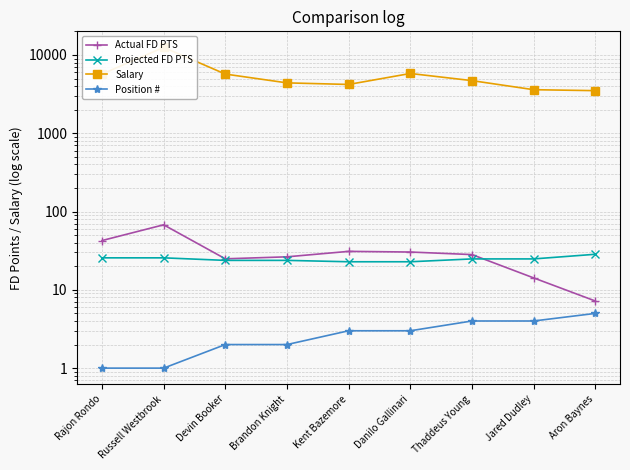

Is the value of Salary at Devin Booker greater than the value of Position # at Danilo Gallinari?

Yes